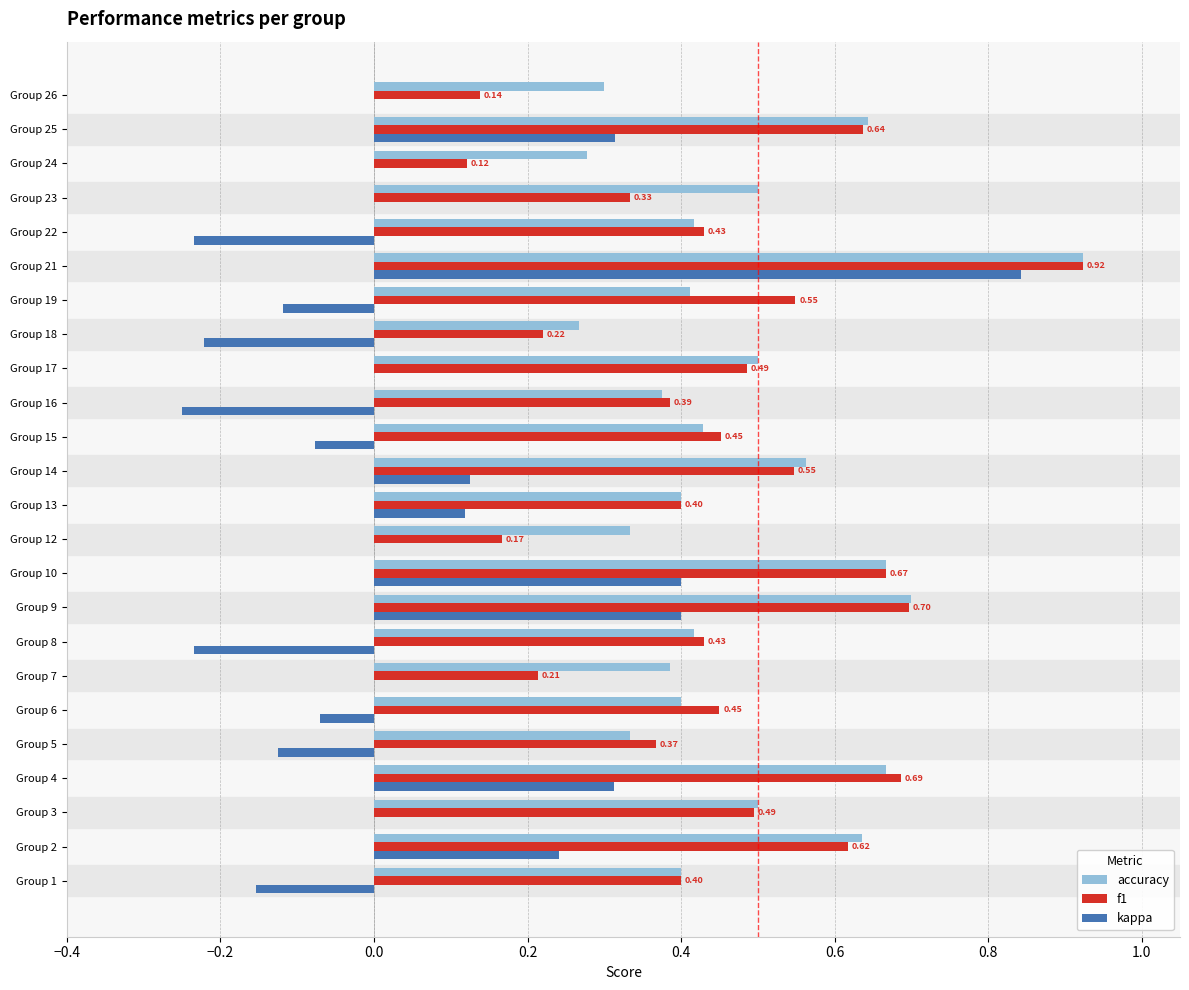

What is the sum of all kappa values?

1.3